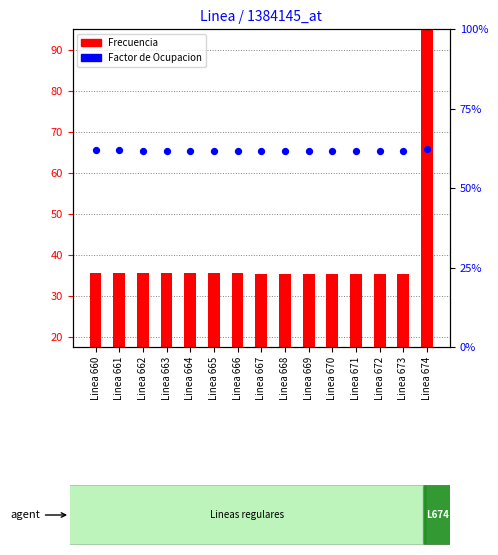

Is the value of Frecuencia at Linea 661 greater than the value of Factor de Ocupacion at Linea 661?

Yes